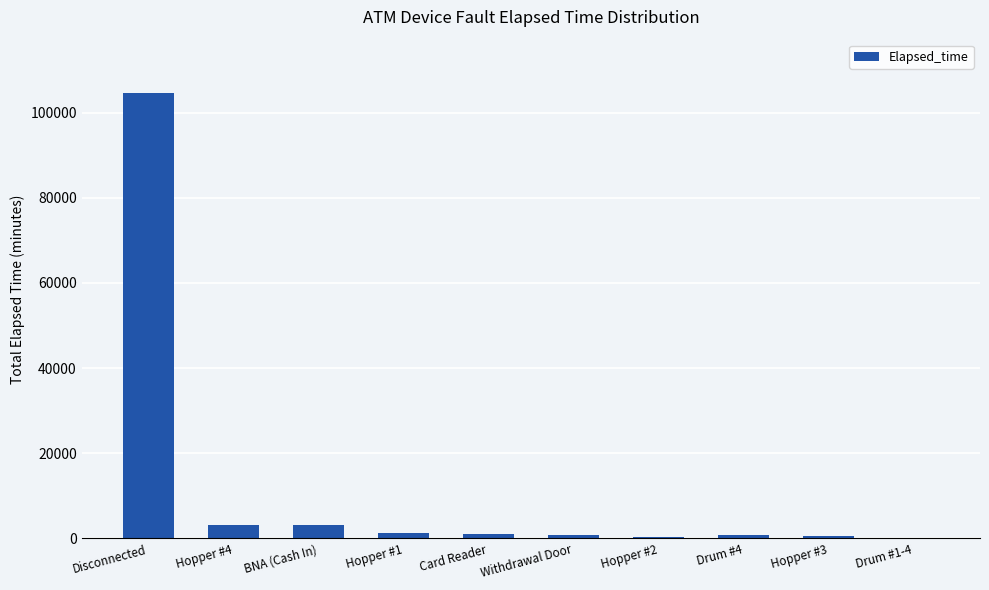

What is the sum of all values?

115702